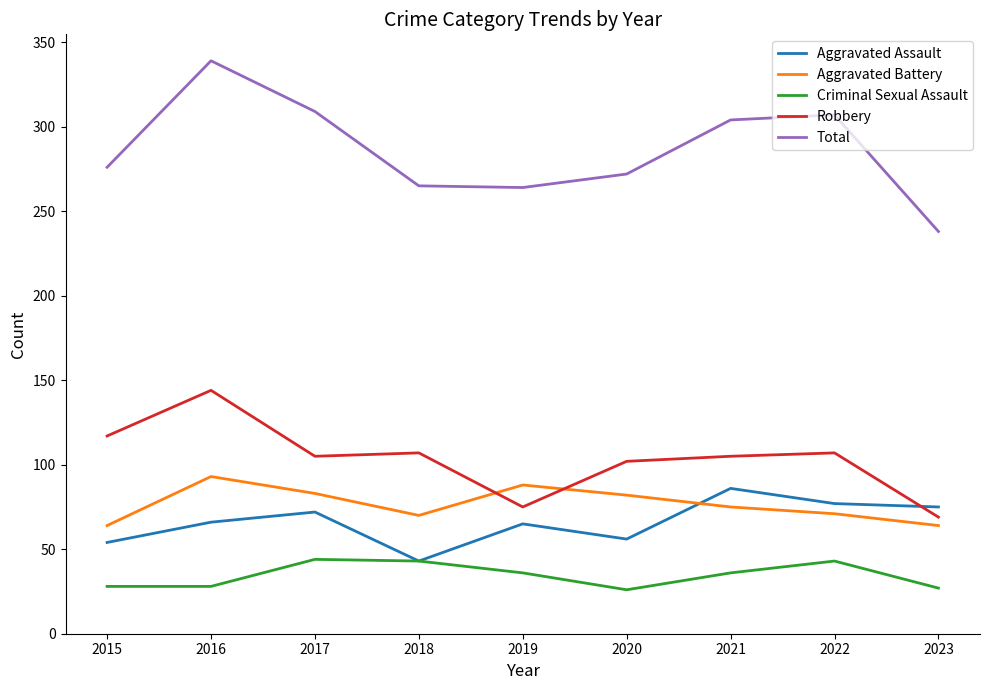

What is the minimum value shown in the chart?

26